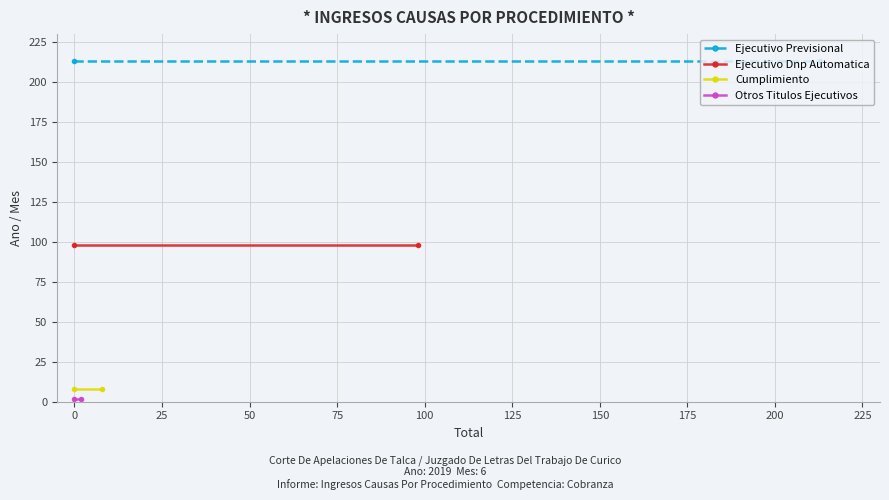

What is the approximate value of Otros Titulos Ejecutivos at 0?

2